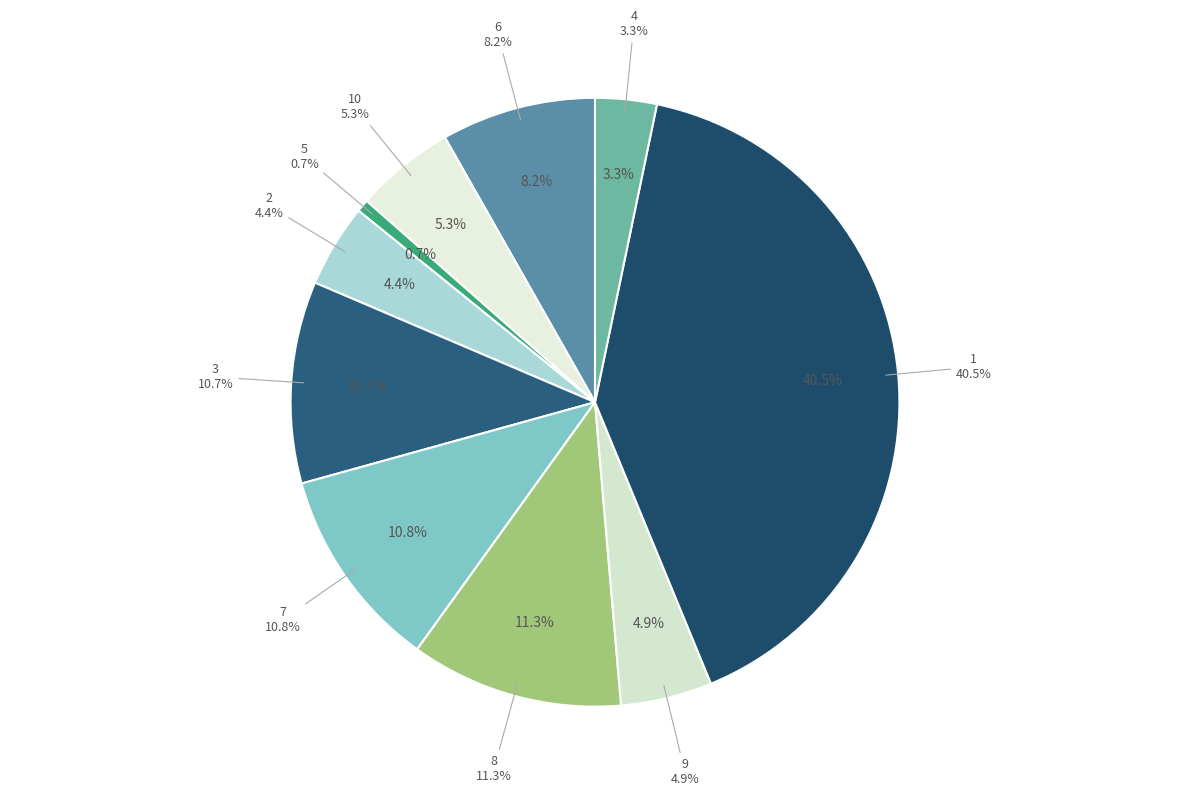

How many segments does this pie chart have?

10